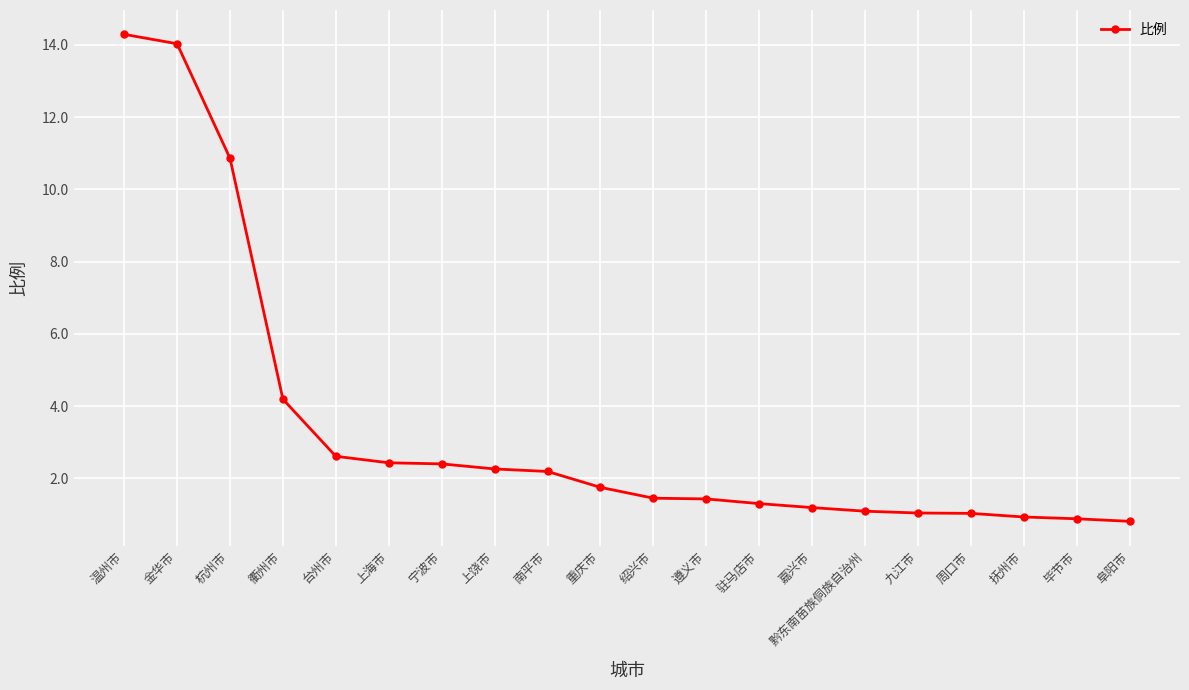

Does the chart display data point markers on the line(s)?

Yes